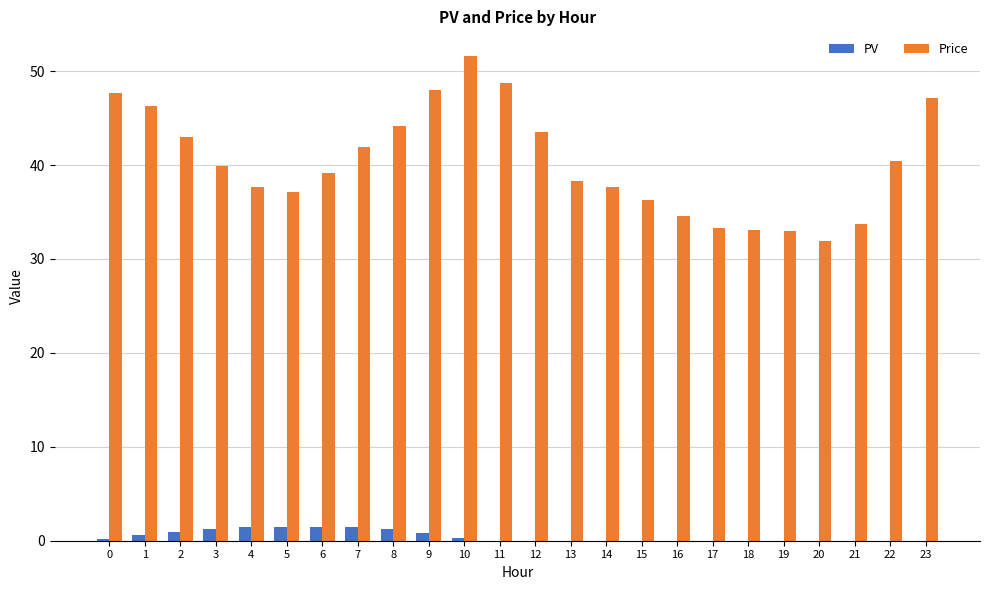

How many groups of bars are there?

24